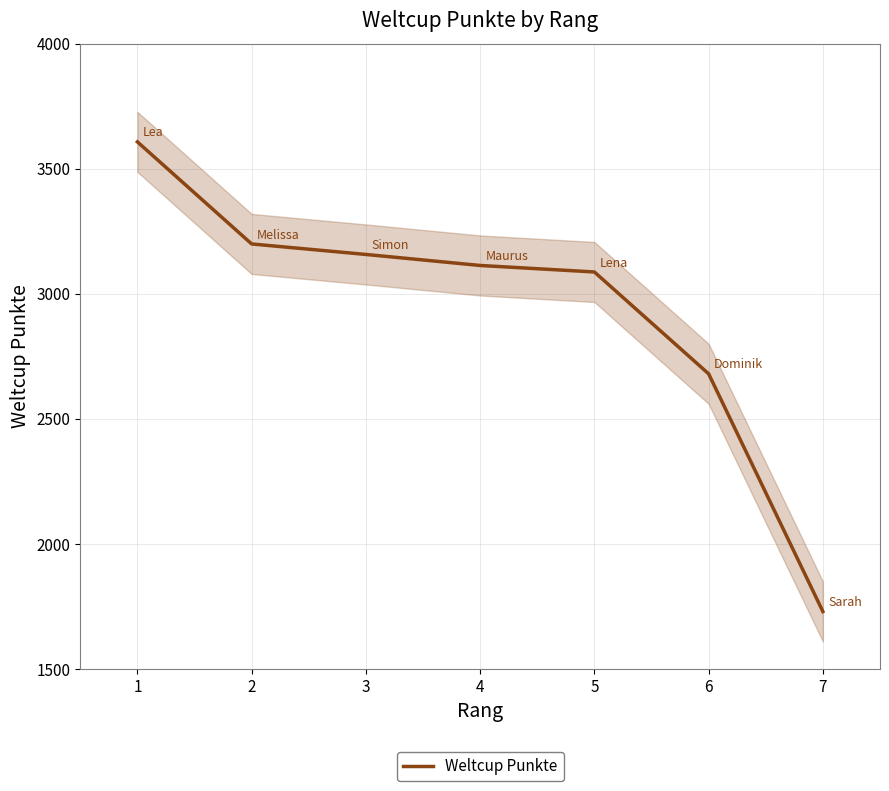

Is this an area chart (filled region under the line)?

No